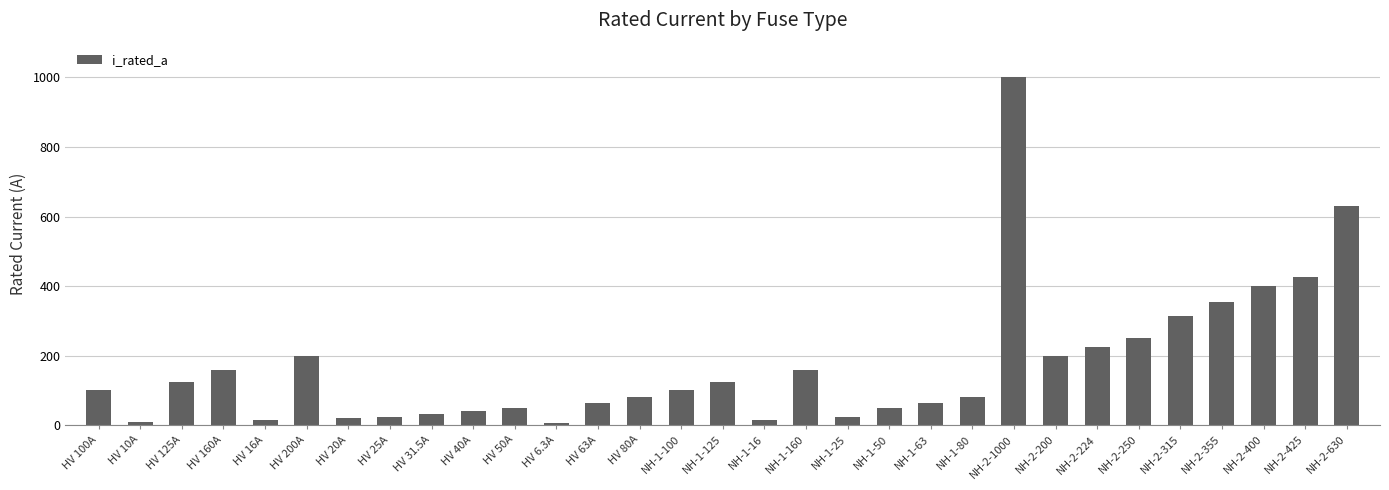

Approximately how many times larger is the value at NH-2-200 compared to NH-2-250?

0.8